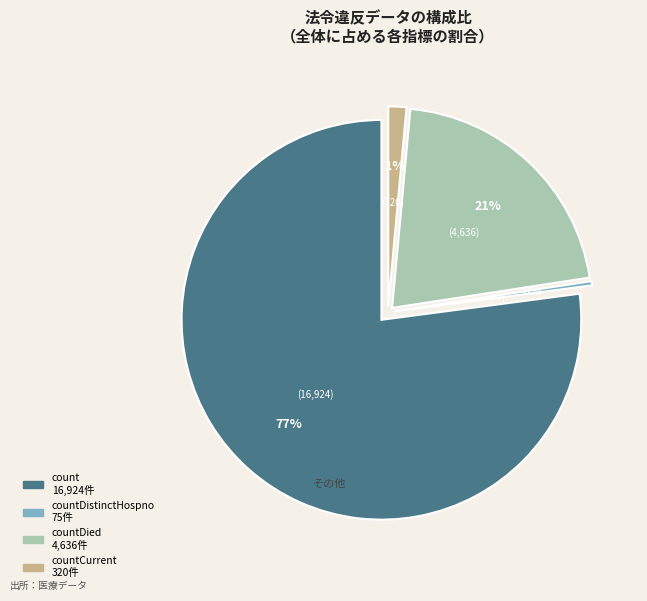

What is the change in value from countDistinctHospno to countCurrent?

+245